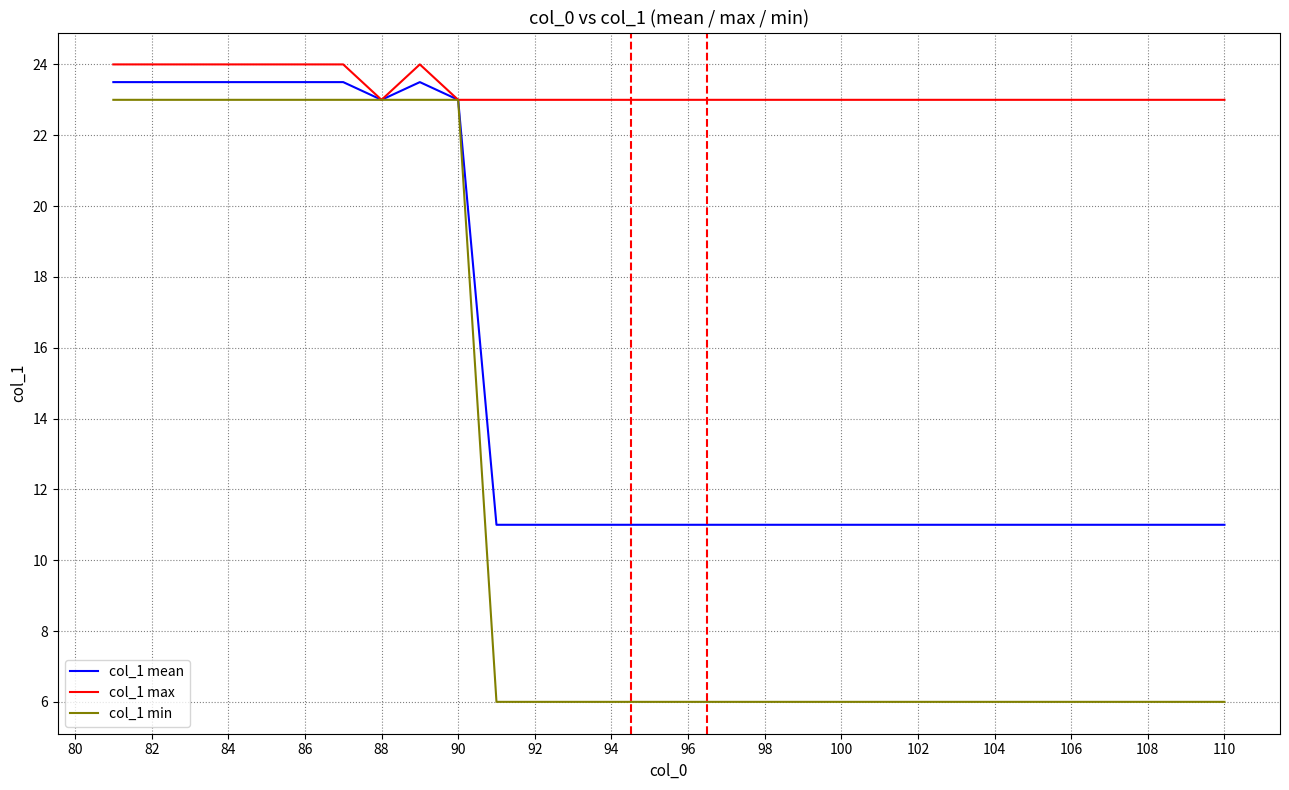

Which series has the largest range (max minus min)?

col_1 min